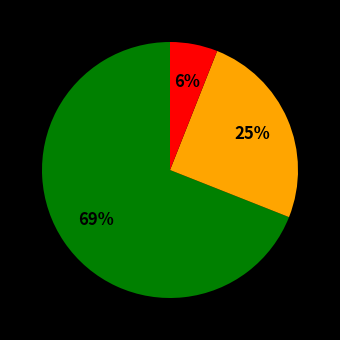

To the nearest percent, what is the average slice percentage?

33%